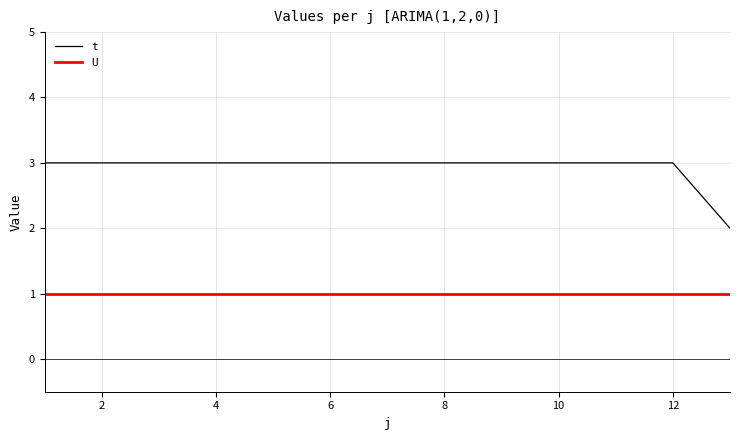

Reading left to right, extract all data points from this chart.

t: 3	3	3	3	3	3	3	3	3	3	3	3	2
U: 1	1	1	1	1	1	1	1	1	1	1	1	1